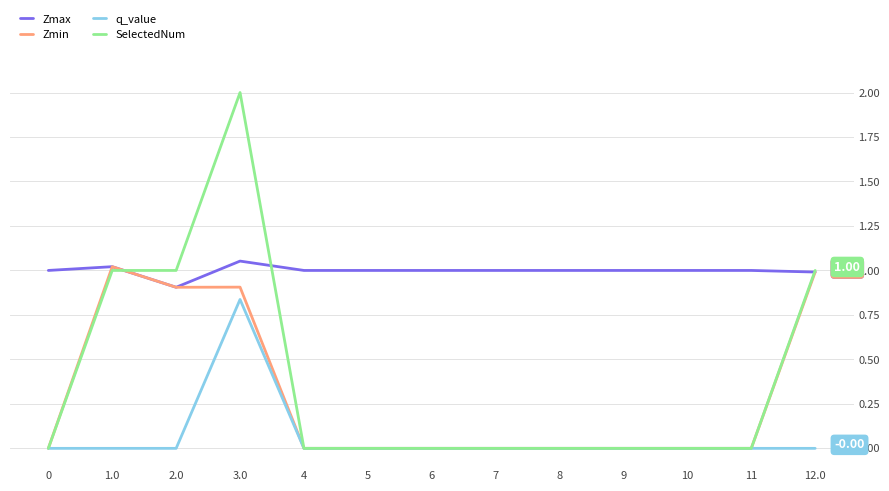

Is it true that SelectedNum equals 1.0 at 12.0?

True